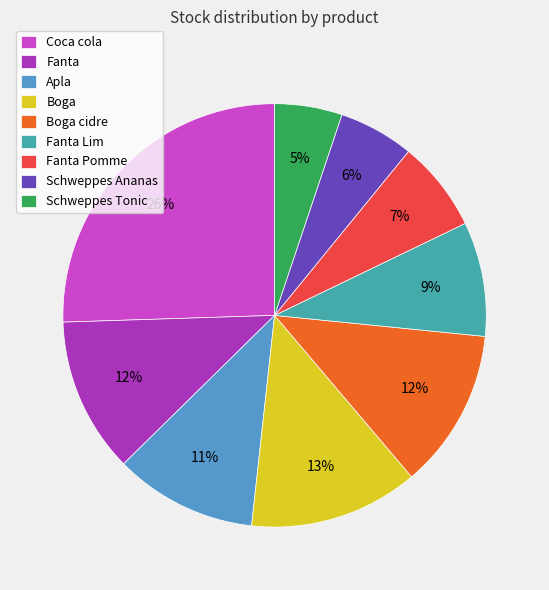

How many segments does this pie chart have?

9